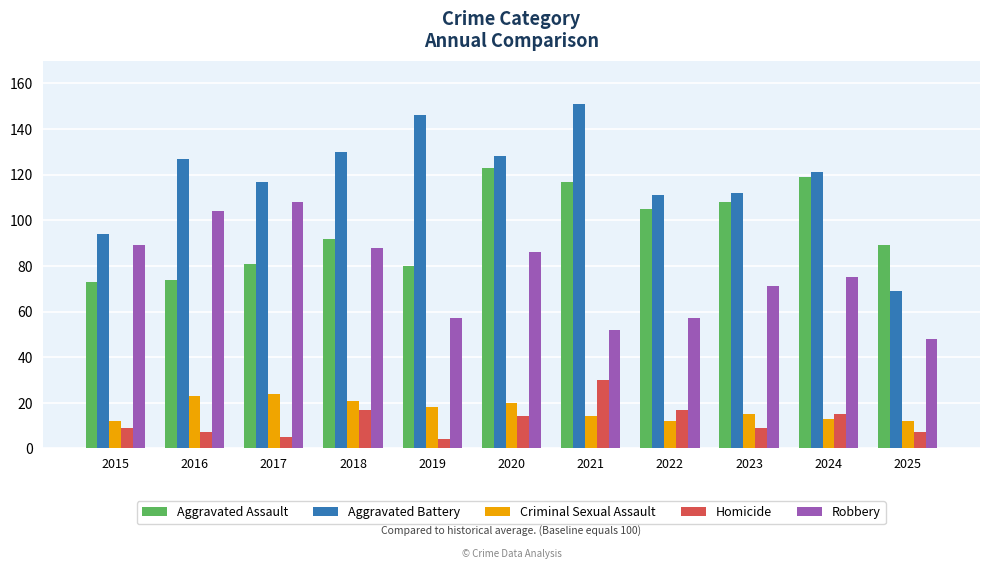

What are all the series names shown in the legend?

Aggravated Assault, Aggravated Battery, Criminal Sexual Assault, Homicide, Robbery